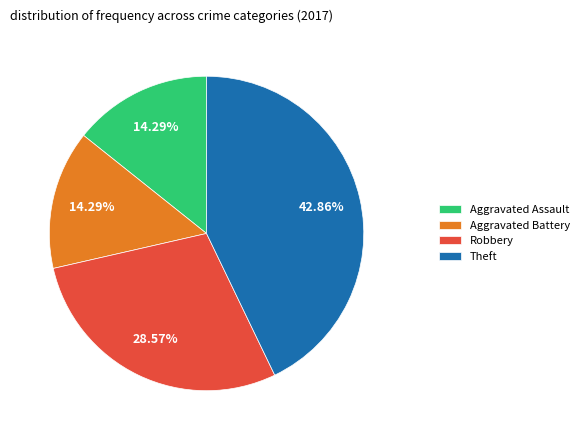

Does any single category account for the majority?

No